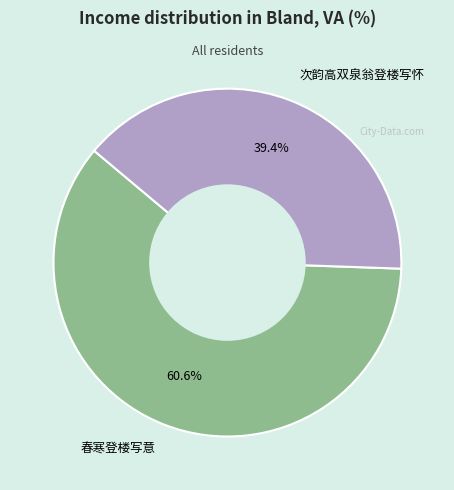

Does 春寒登楼写意 represent more than half of the total?

Yes